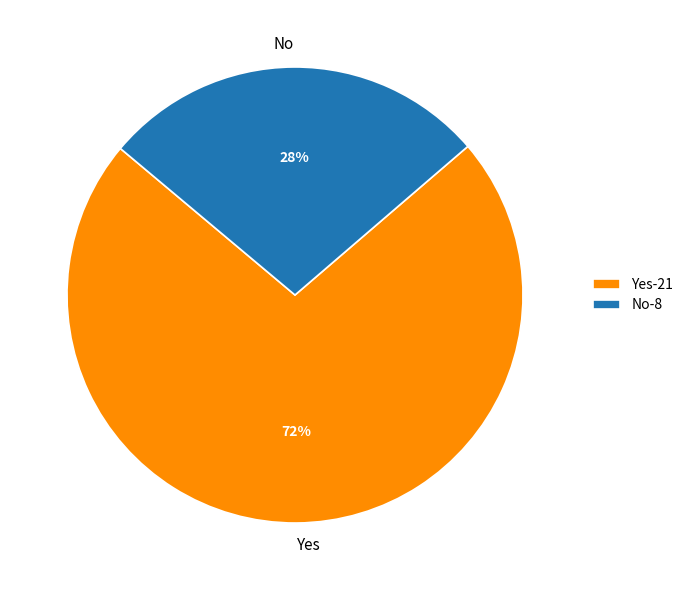

Is the sum of Yes-21 and No-8 greater than half?

Yes